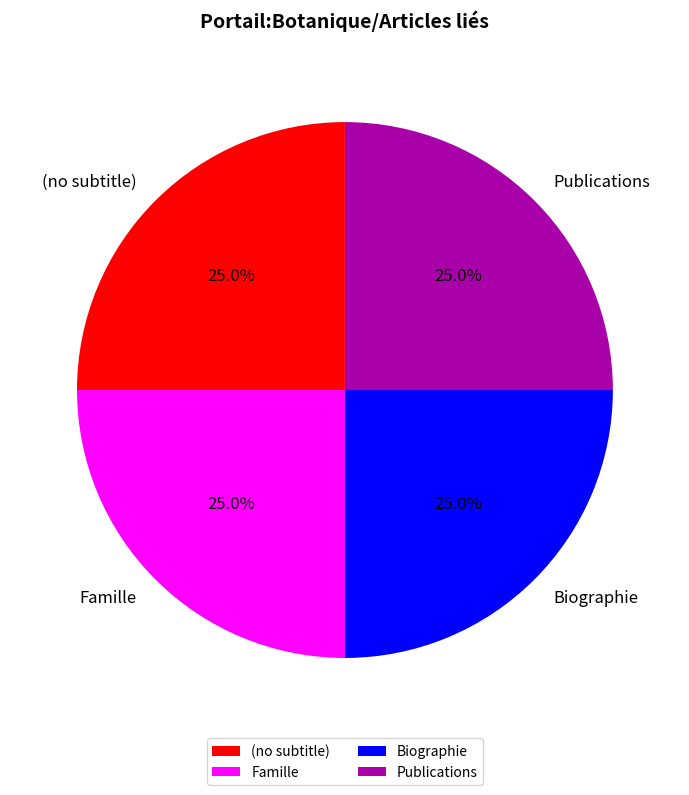

What percentage is NOT represented by Biographie?

75.0%